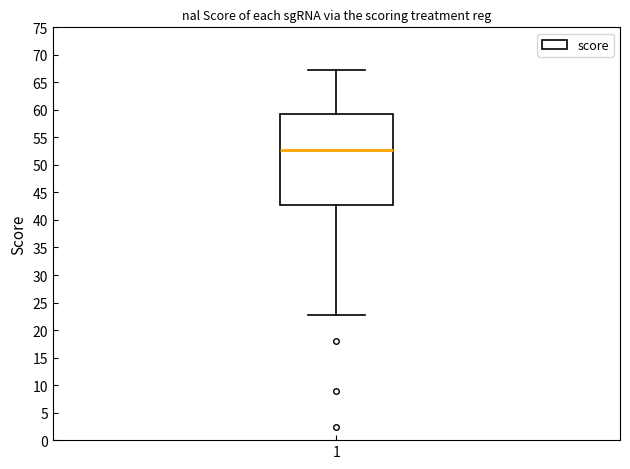

Transcribe this box plot: give where the median line is, the range the box spans, and where the two whiskers end, as read against the y-axis. The values are not printed on the chart, so give them approximately, as read against the axis.

median 53.0, box 43.0 to 59.5, whiskers 22.5 to 67.0